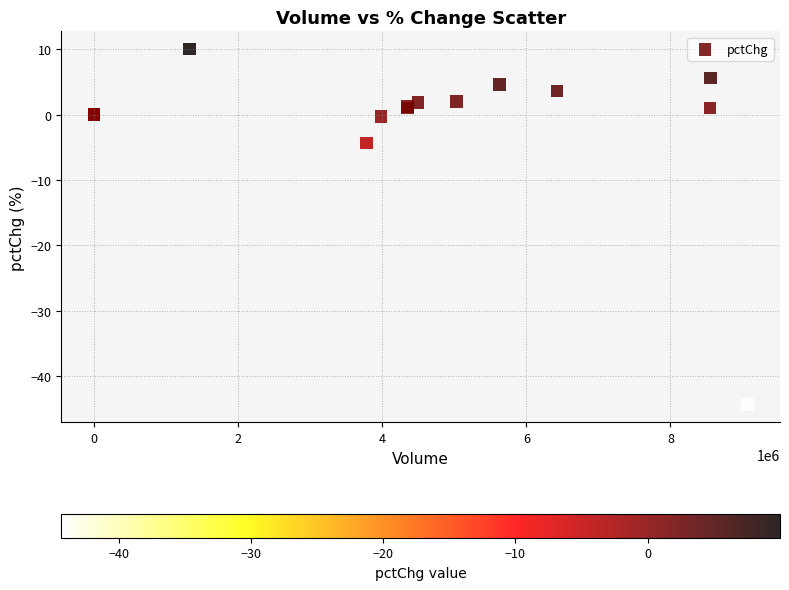

What Y value in the scatter plot is closest to -17?

-4.4